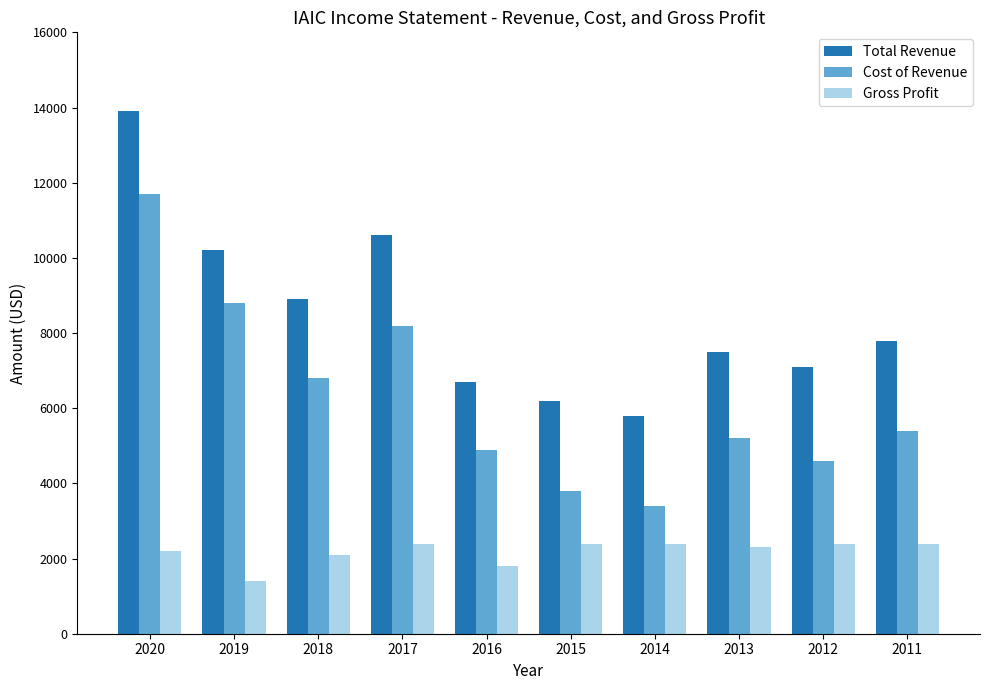

How many data points does each series have?

10